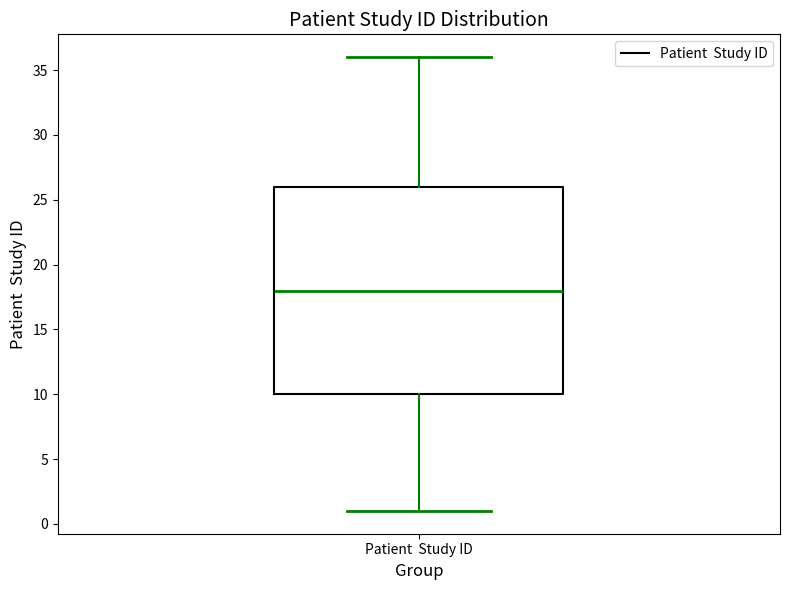

Where is the upper edge of the box for Patient Study ID on the y-axis? The values are not printed on the chart, so give them approximately, as read against the axis.

26